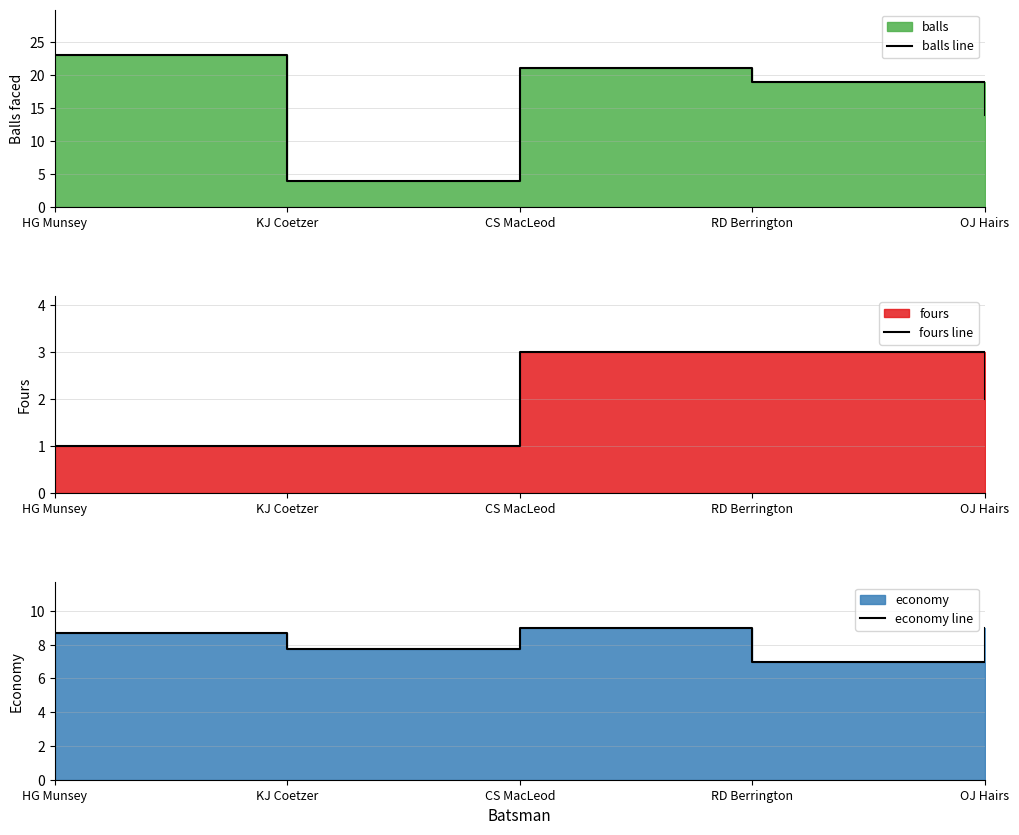

Where do economy line and balls line first cross each other?

HG Munsey and KJ Coetzer